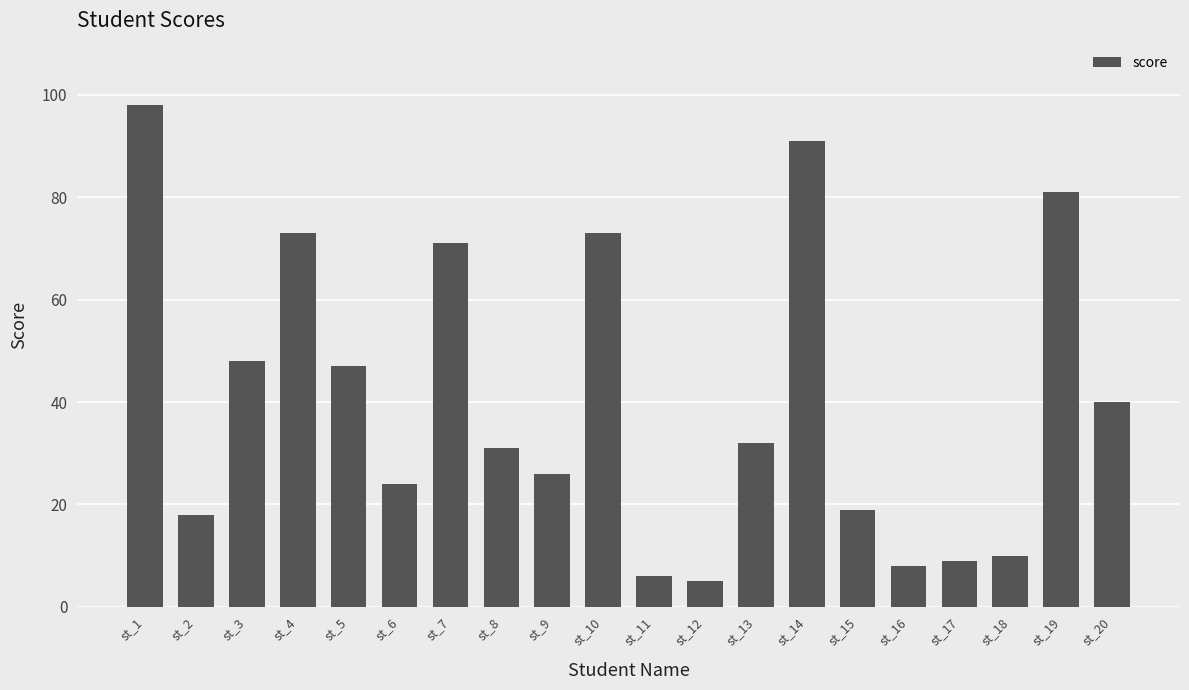

Which category has the highest value across all series?

st_1